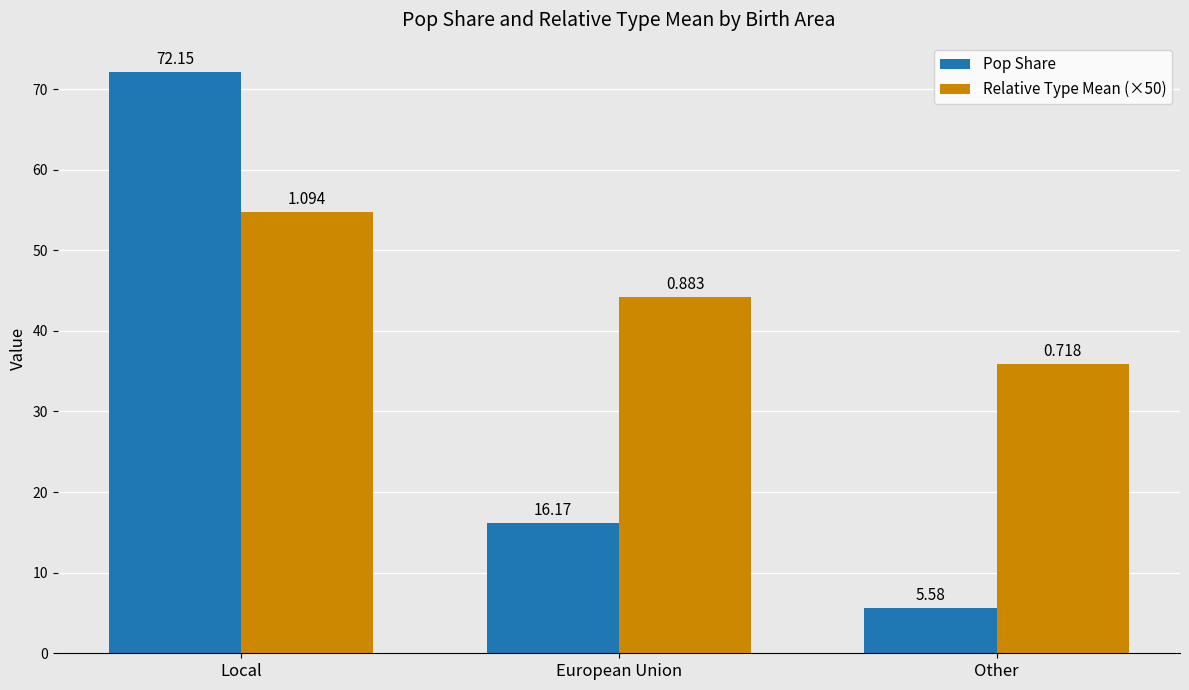

At which category is the sum across all series the highest?

Local